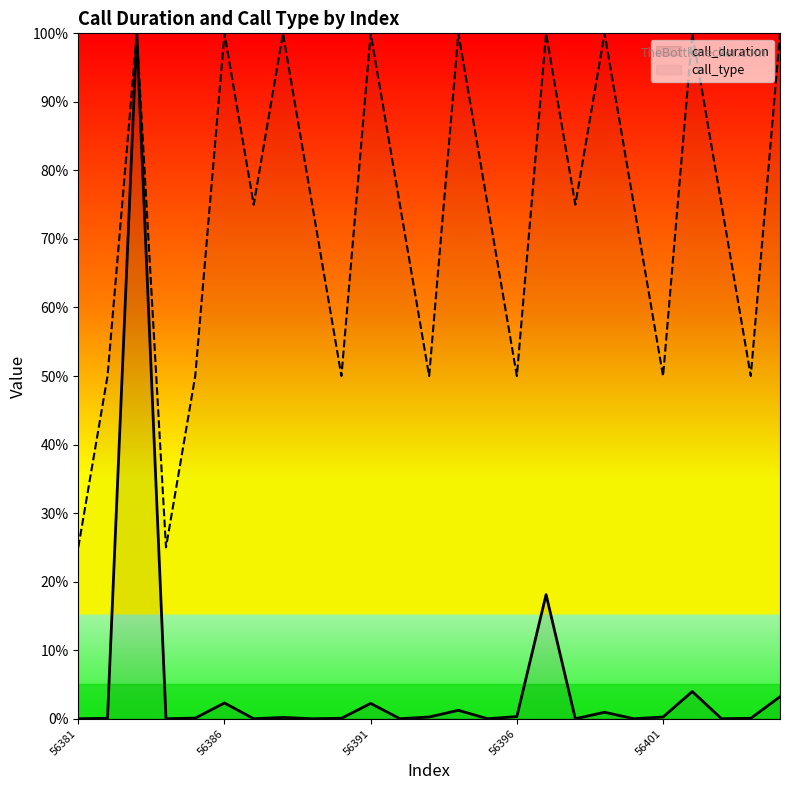

Read the call_type value at 56401.

50.0